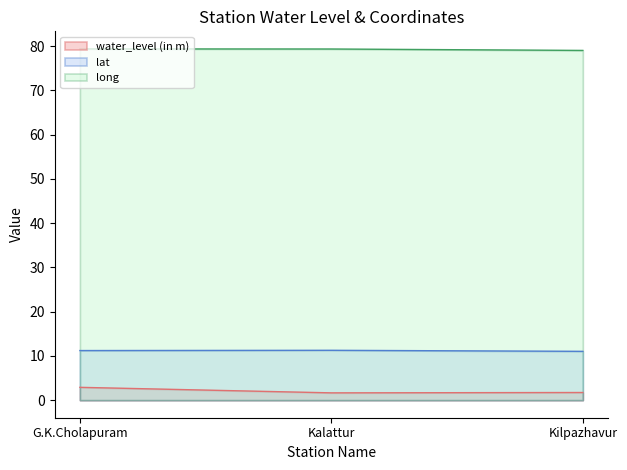

How many lines are shown in the chart?

3